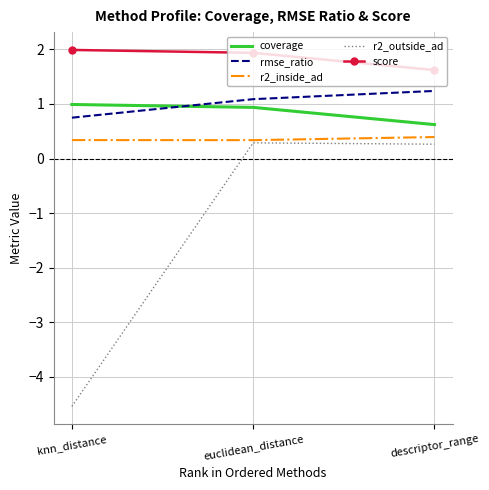

True or false: score has a value of 1.6 at descriptor_range.

True